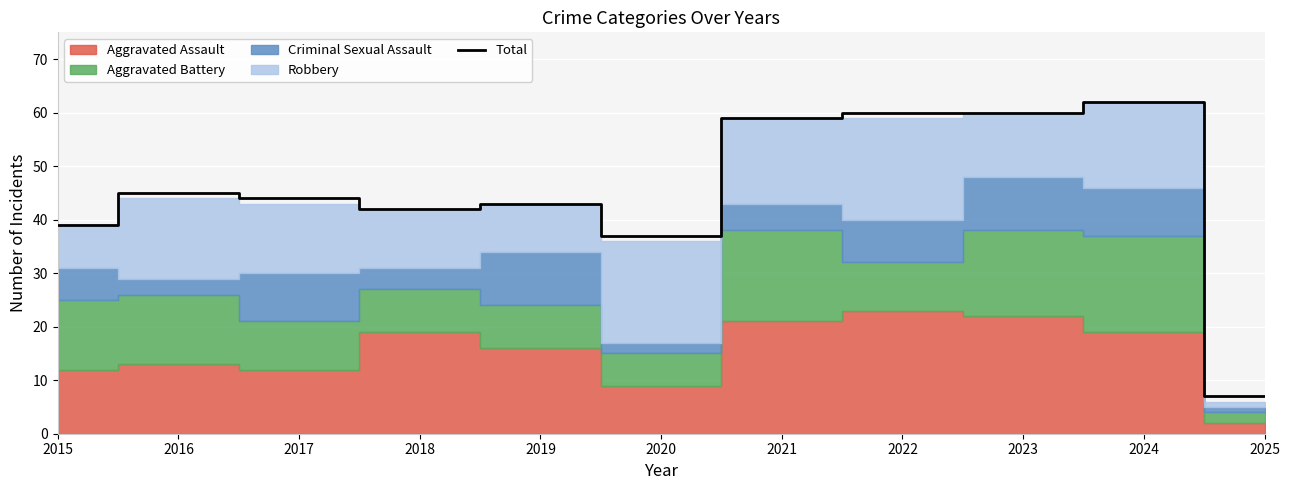

What is the sum of the values at 2020 and 2019?

80